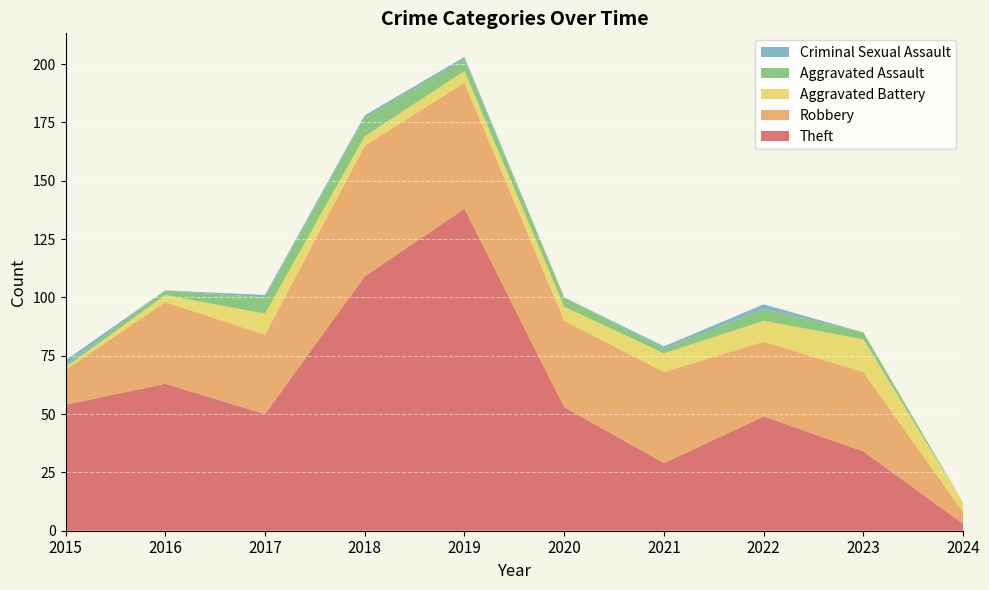

Reading right to left, what are all the values shown in this chart?

Theft: 3	34	49	29	53	138	109	50	63	54
Robbery: 5	34	32	39	37	54	56	34	35	15
Aggravated Battery: 4	14	9	8	6	5	4	9	3	1
Aggravated Assault: 0	3	5	2	4	5	8	7	2	1
Criminal Sexual Assault: 0	0	2	1	0	1	1	1	0	2